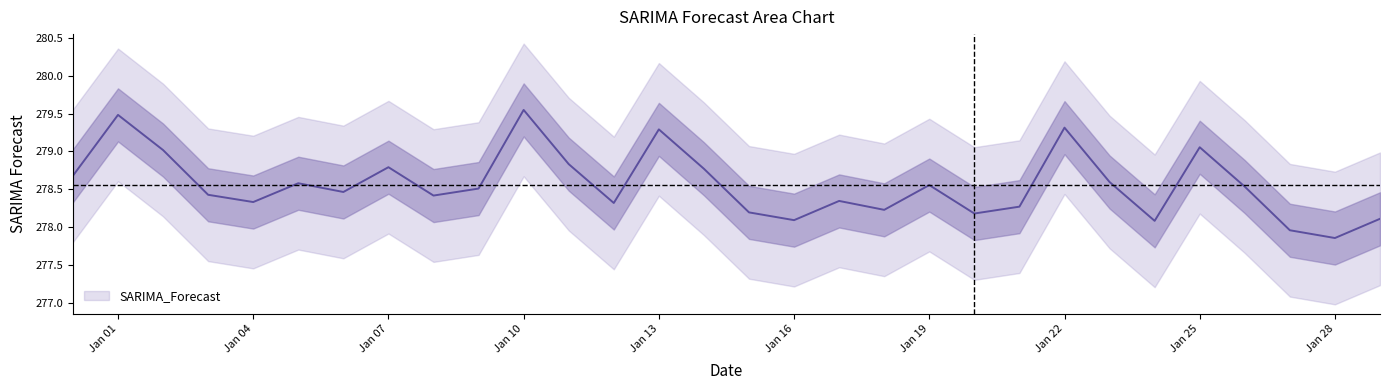

Where does the data first go above 278?

2022-12-31